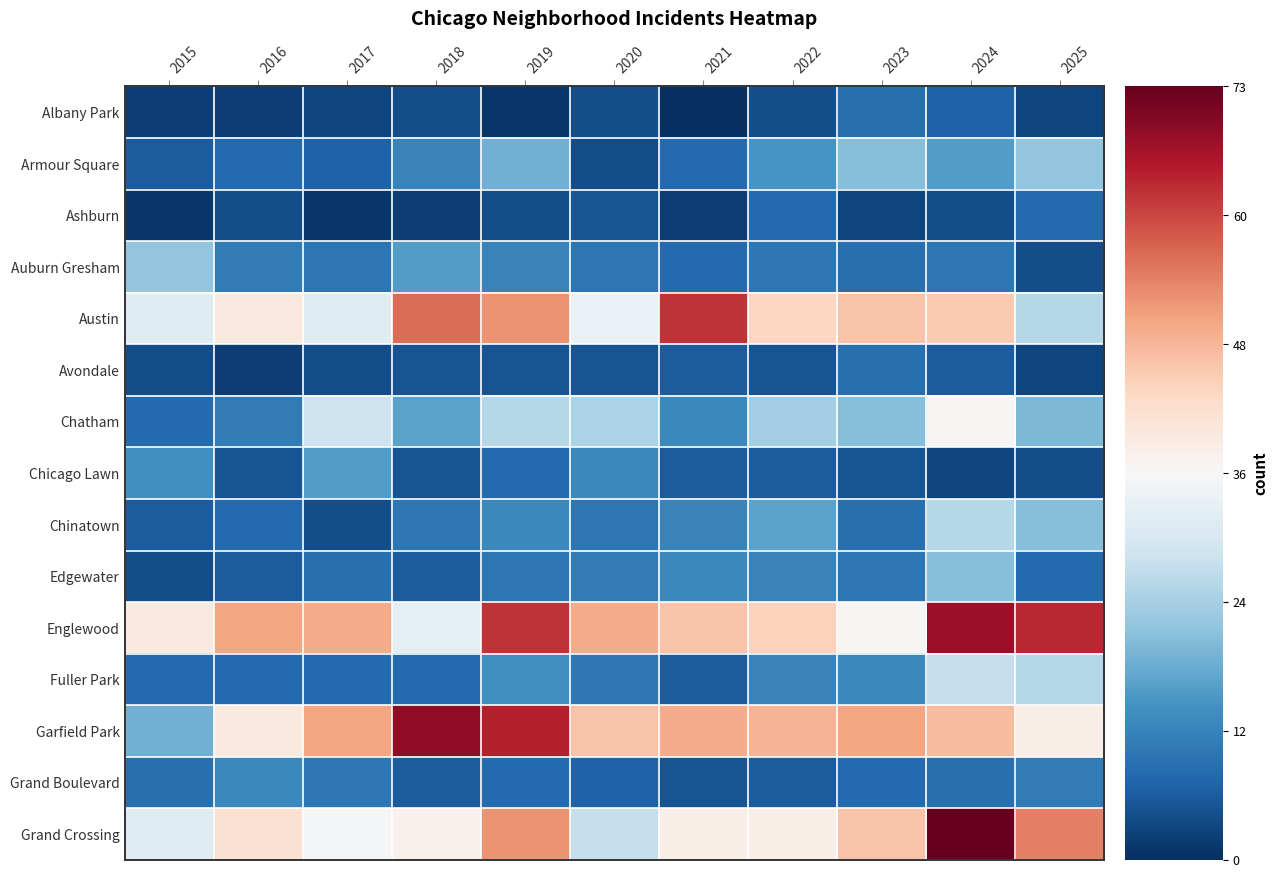

At how many categories does at least one series exceed 30?

11